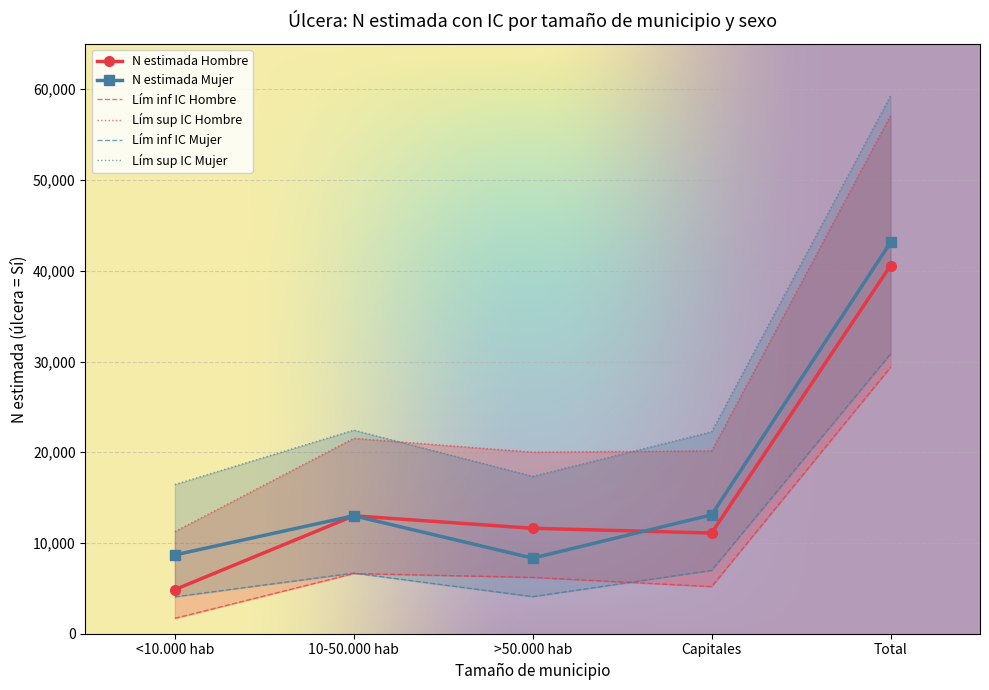

Read the N lim inf Mujer value at <10.000 hab, to the nearest 50.

4050